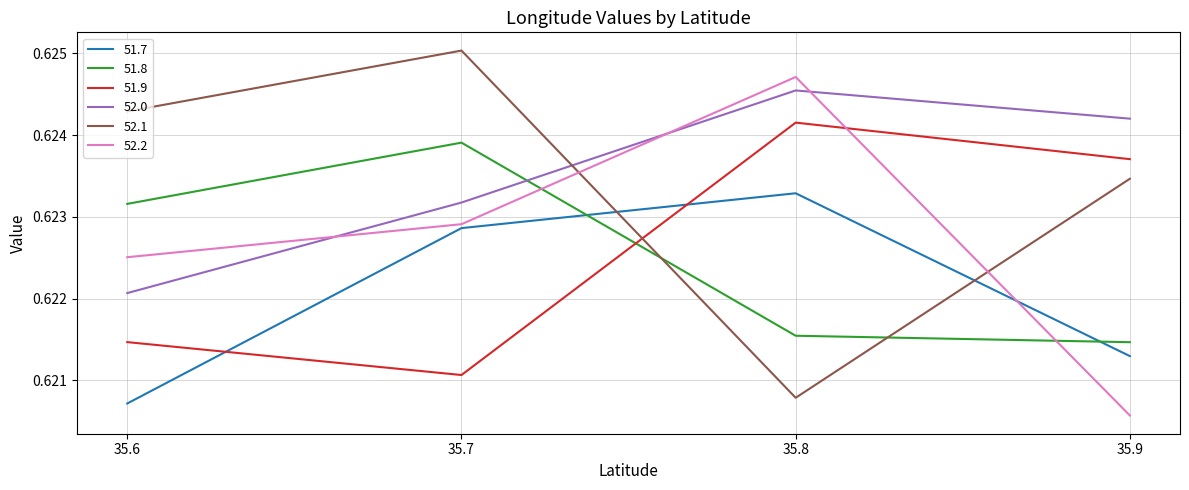

At which label is 52.0 closest to 0?

35.6